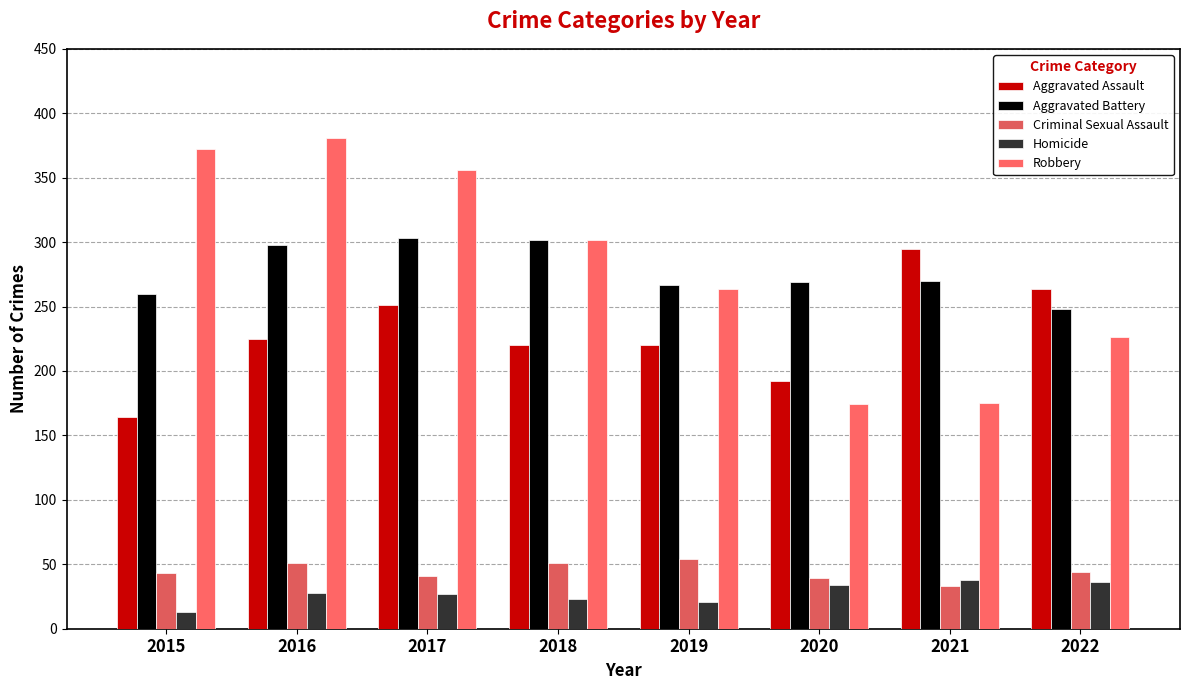

List the series in order of their peak value, highest first.

Robbery, Aggravated Battery, Aggravated Assault, Criminal Sexual Assault, Homicide